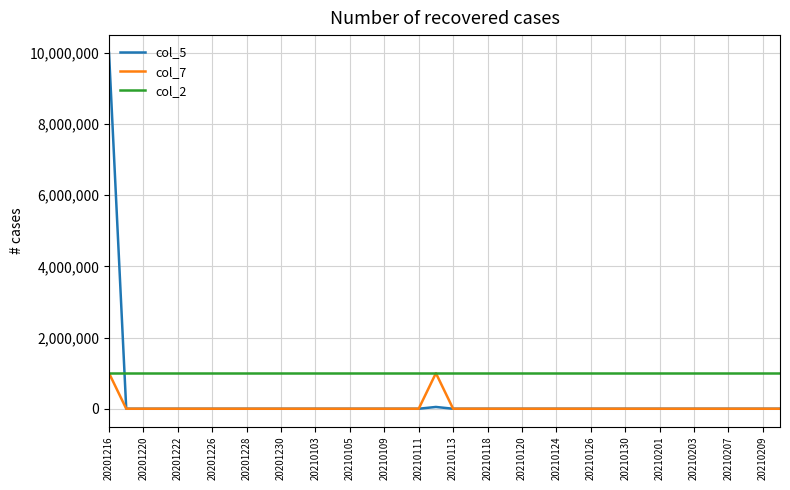

Which series ends up on top after the final intersection of col_5 and col_2?

col_2